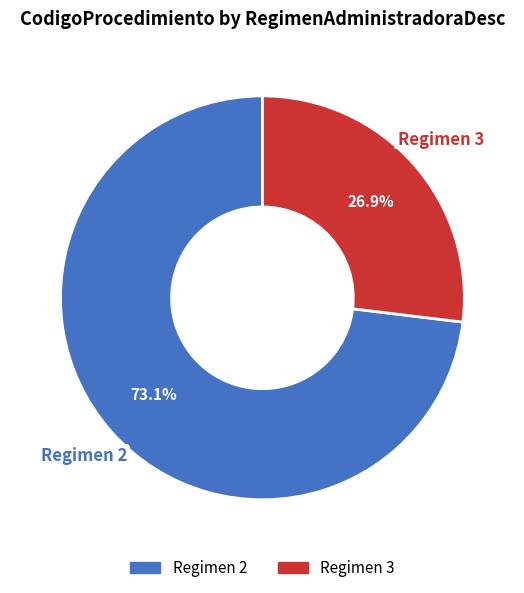

Does any single category account for the majority?

Yes